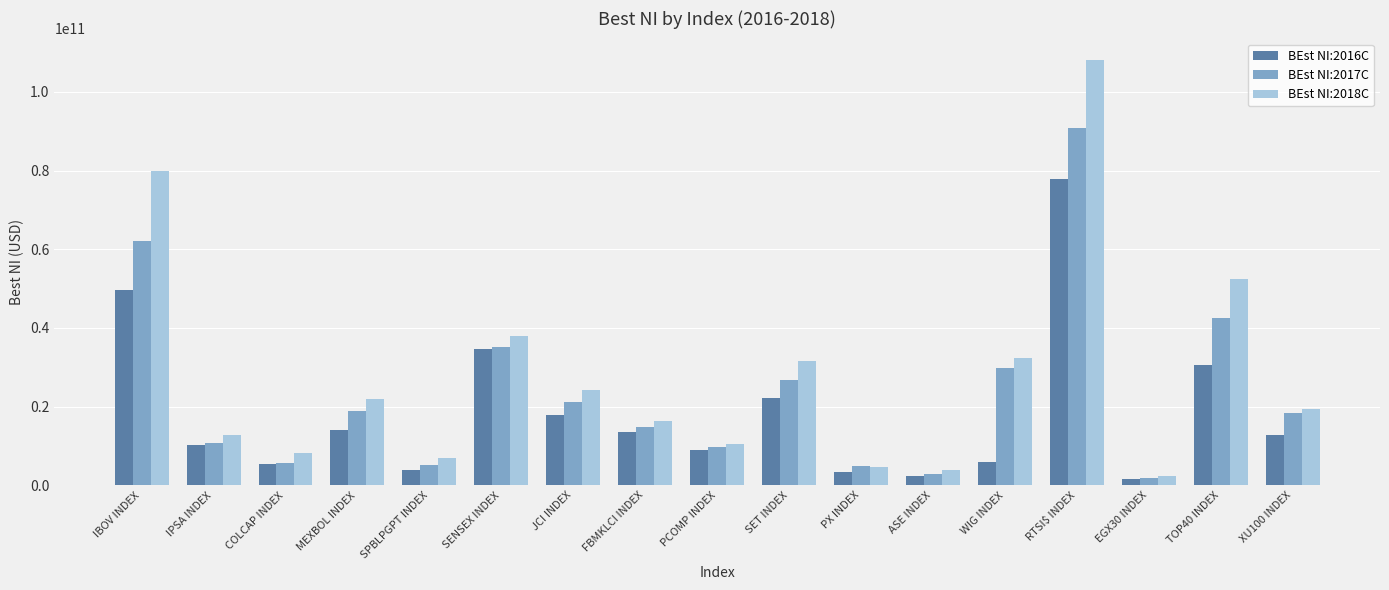

Which label corresponds to the largest value in the chart?

RTSI$ INDEX